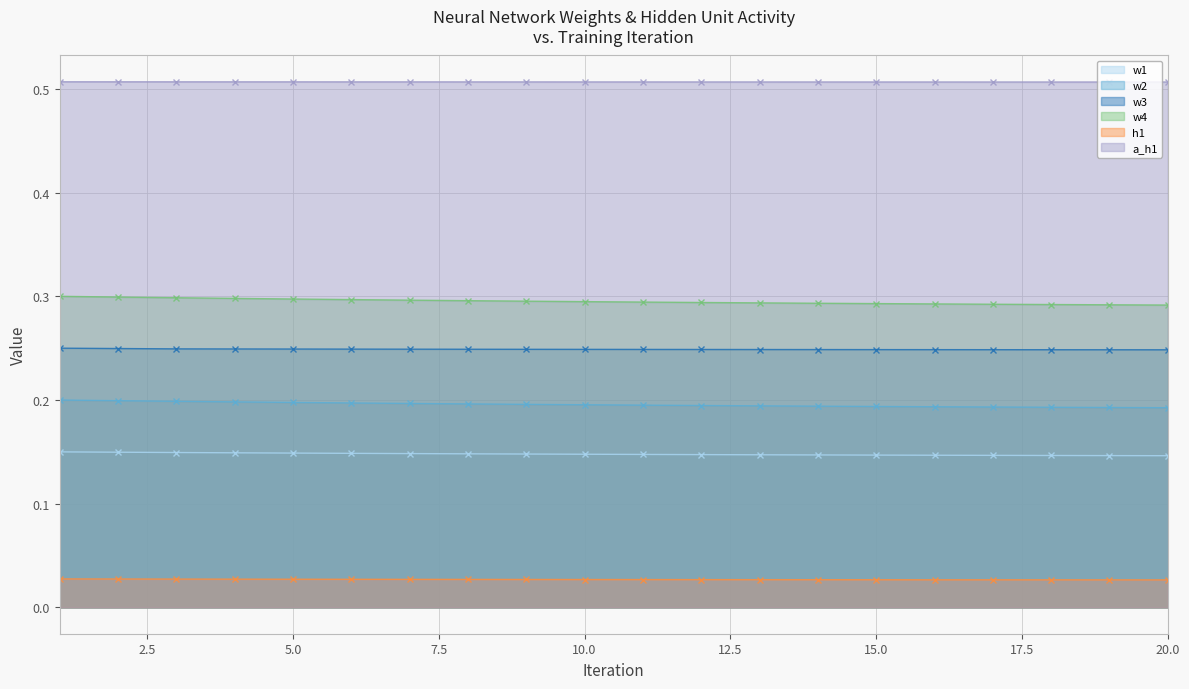

What is the total value across all series at 10?

1.4